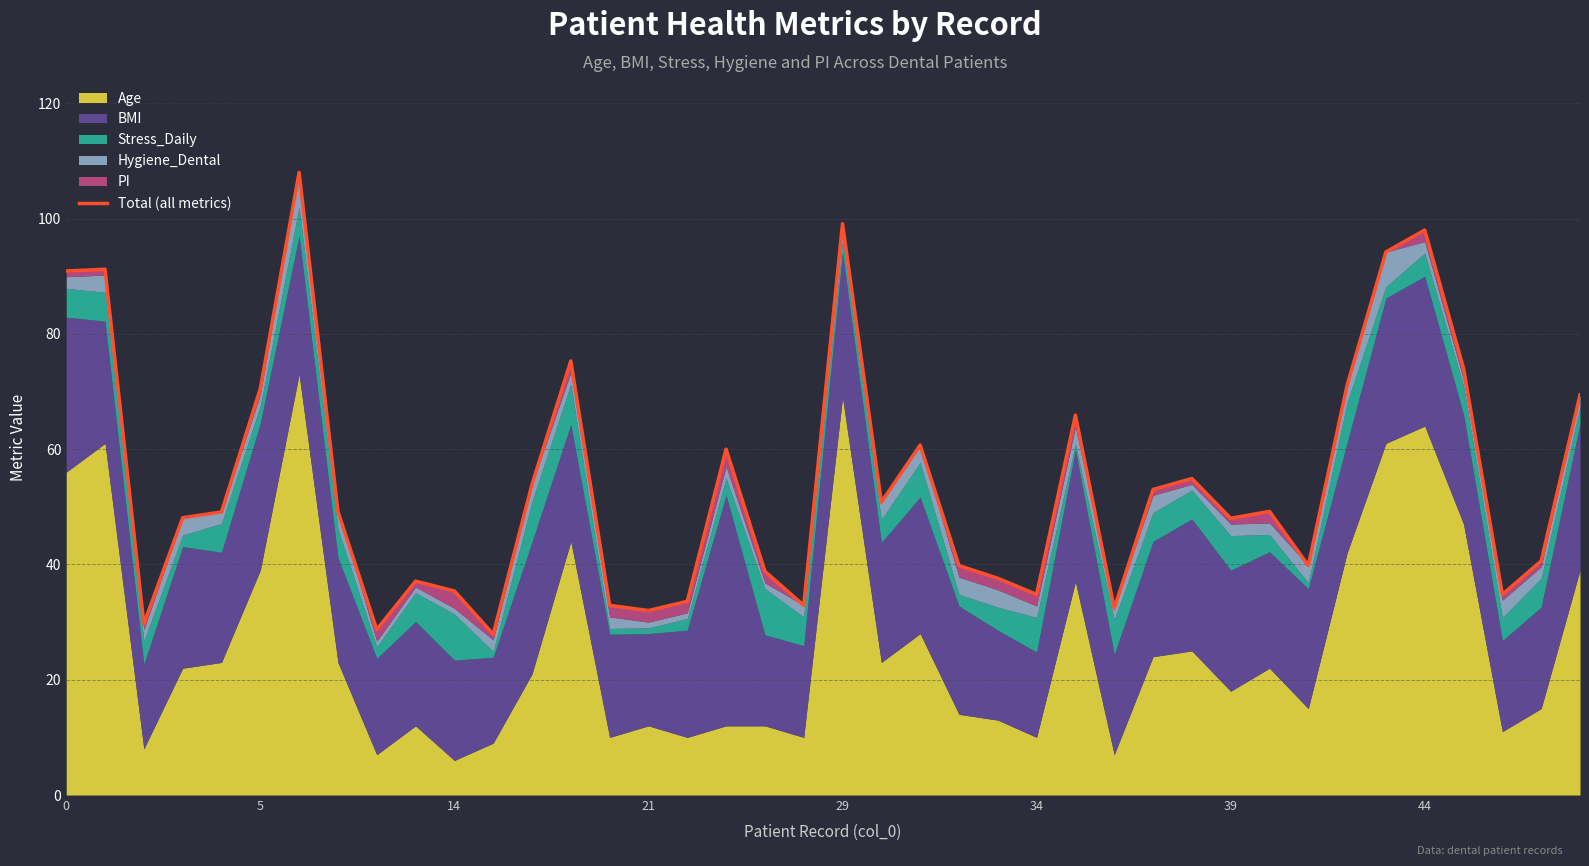

Between 21 and 8, which is larger?

21